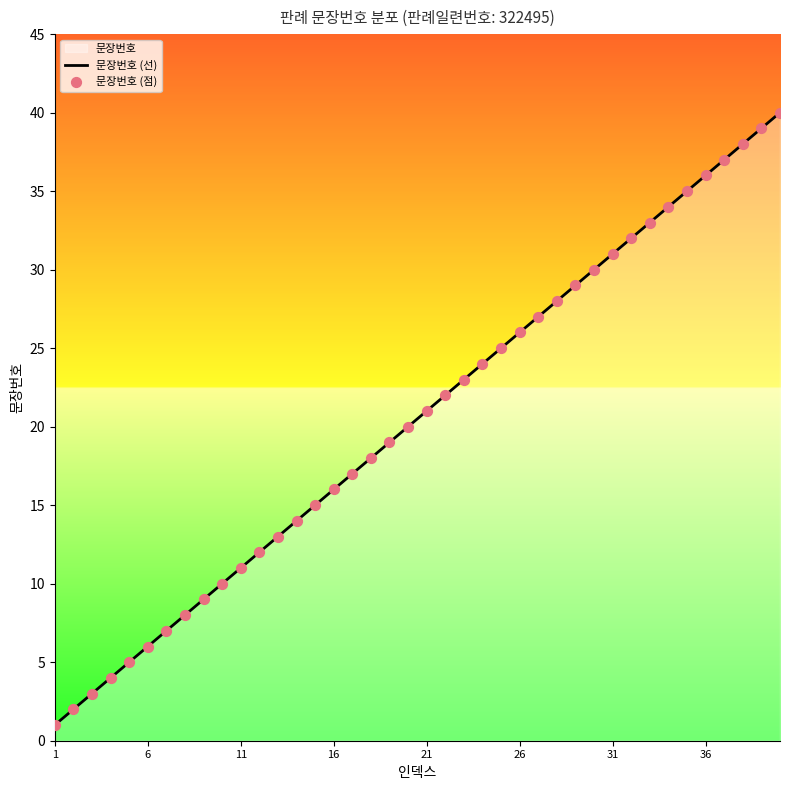

The value at 36 is 60. True or false?

False